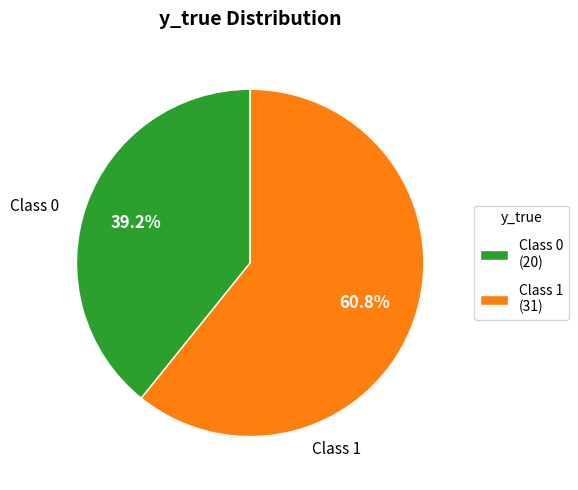

Which category has the smallest portion of the pie?

Class 0